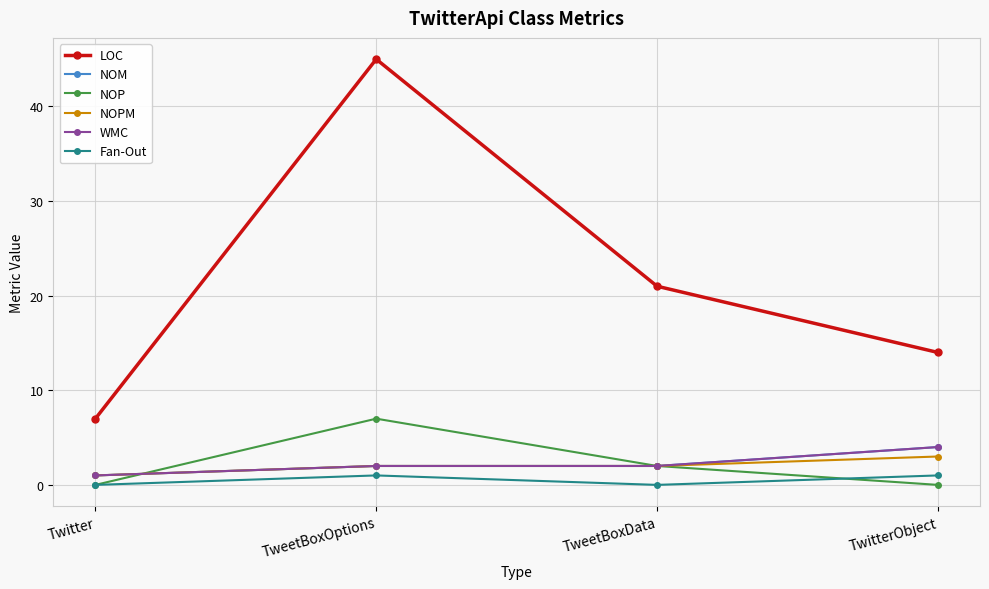

Does the chart have visible grid lines?

Yes